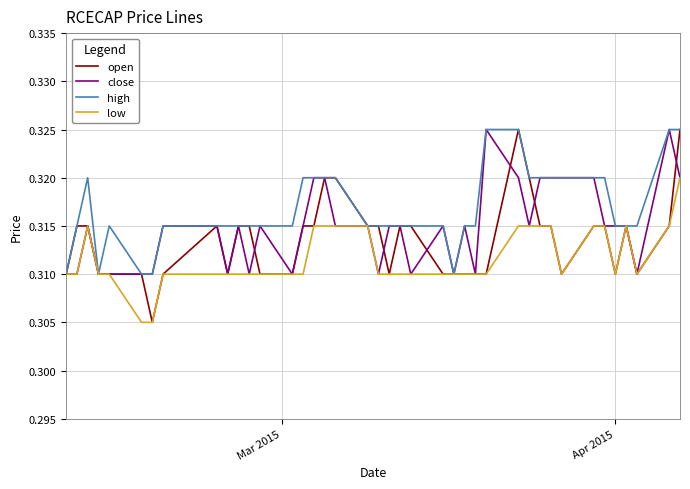

Which series has the largest range (max minus min)?

open